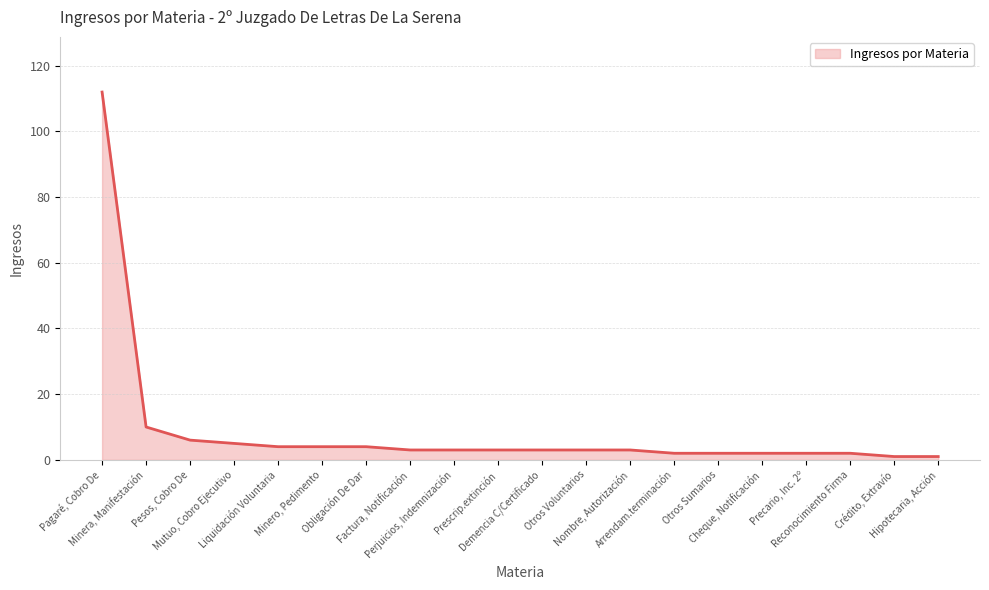

What is the average value?

9